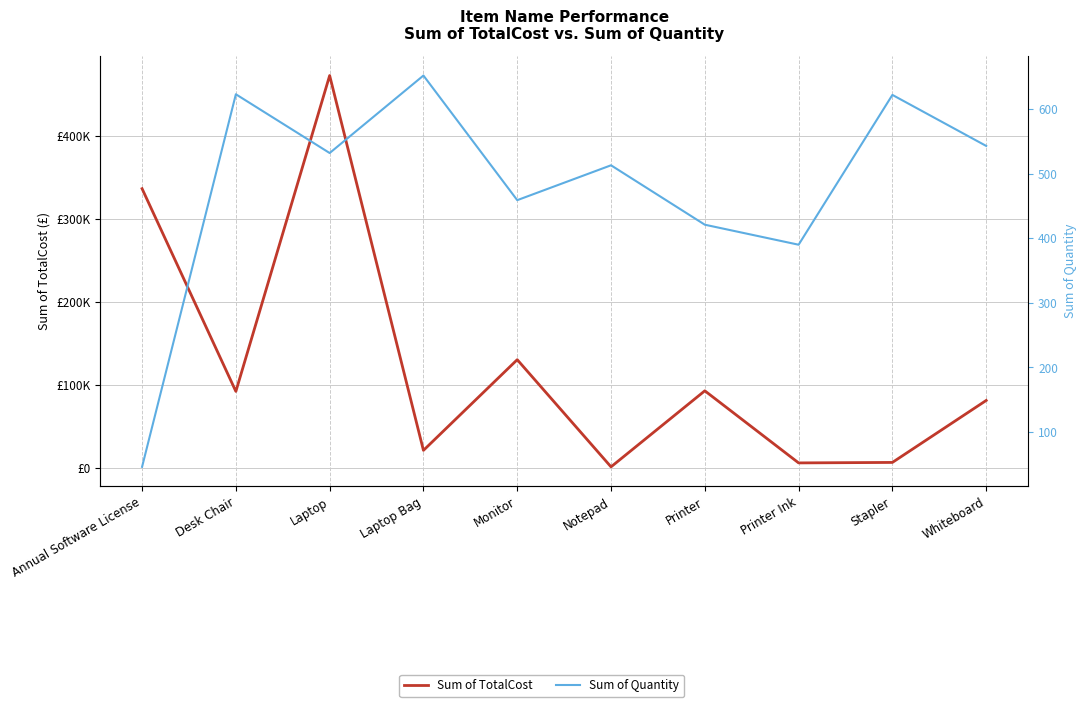

Which series has the widest spread of values?

Sum of TotalCost